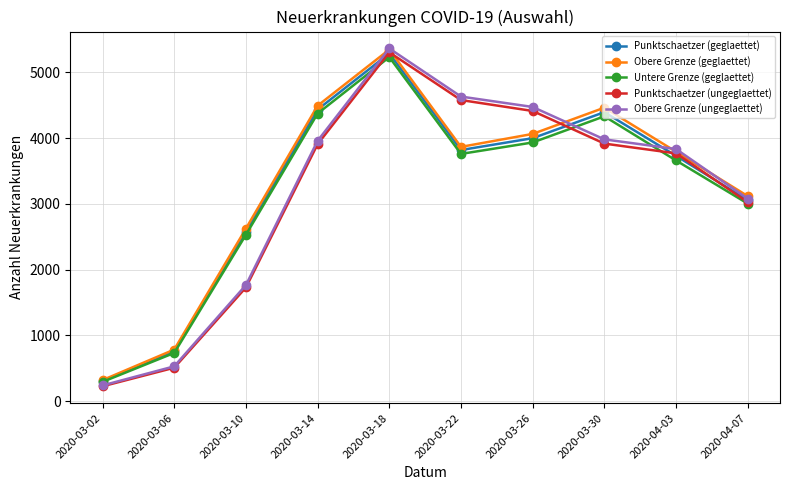

How many values in the Punktschaetzer (geglaettet) series are below 3818?

5